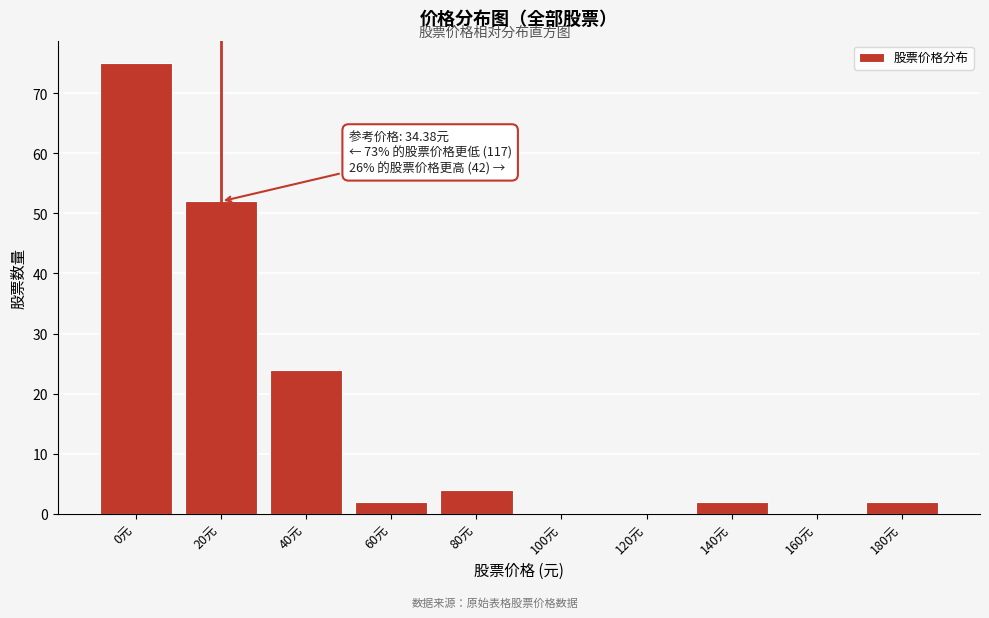

Reading right to left, list all the values displayed in this chart.

180元=2	160元=0	140元=2	120元=0	100元=0	80元=4	60元=2	40元=24	20元=52	0元=75